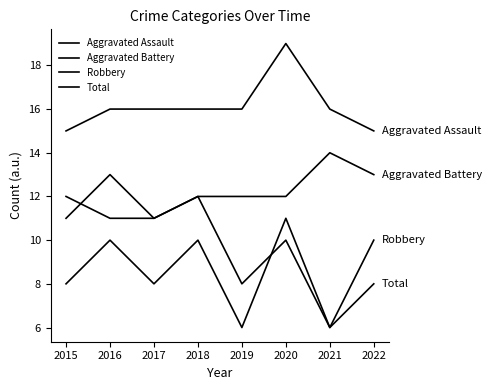

List the labels in order of Aggravated Battery value, smallest first.

2016, 2017, 2015, 2018, 2019, 2020, 2022, 2021